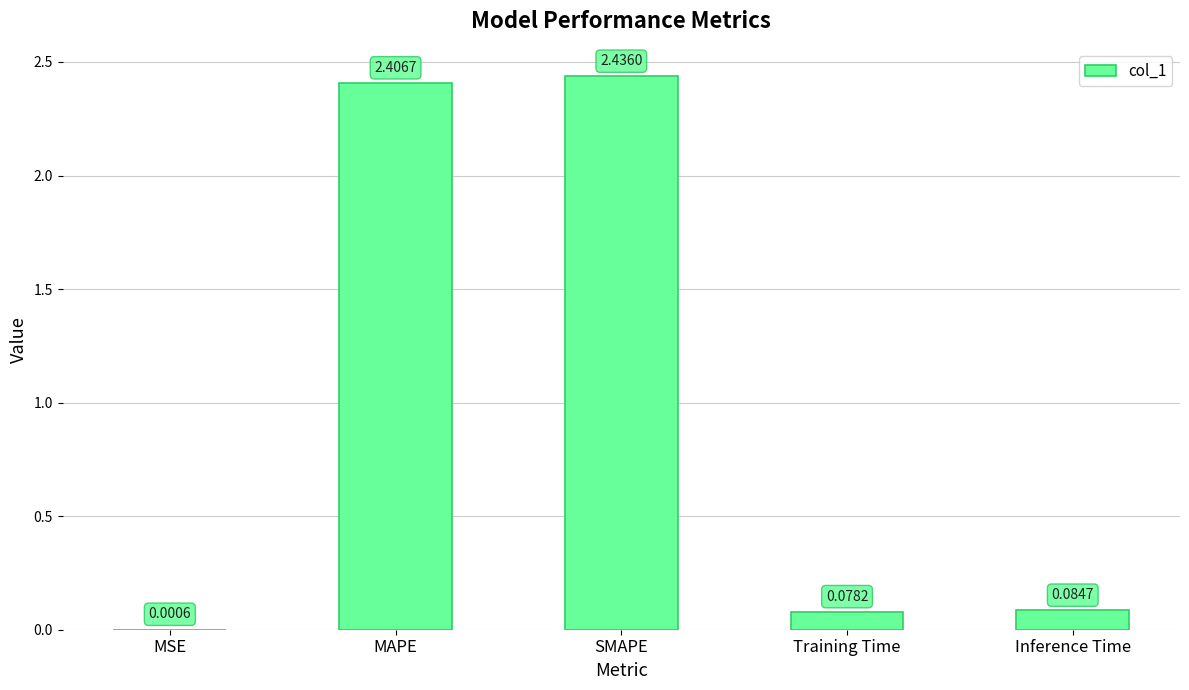

Count the number of categories in the chart.

5